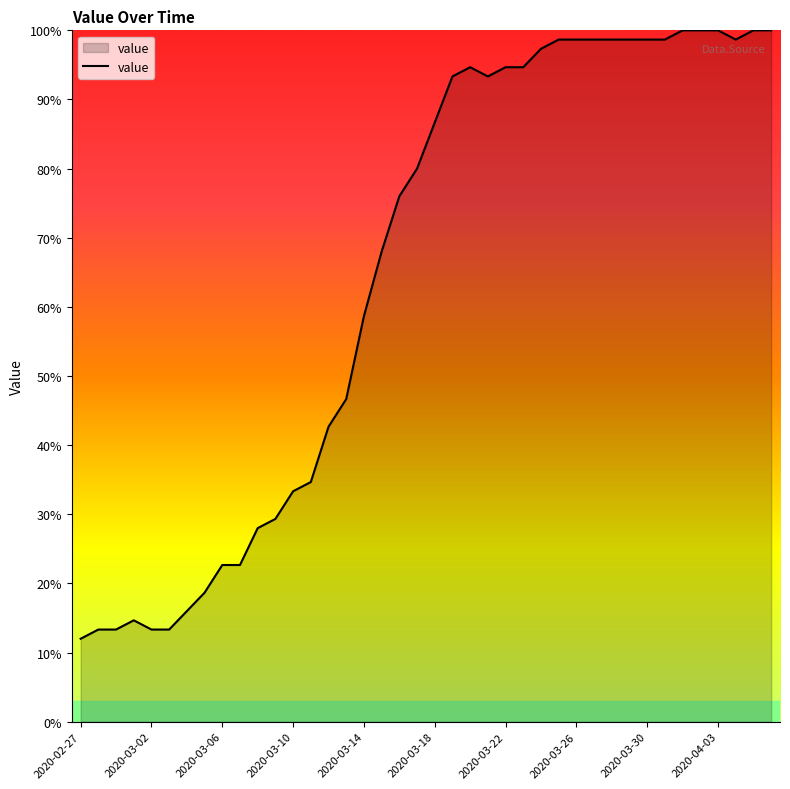

What is the difference between the maximum and minimum values?

88.0